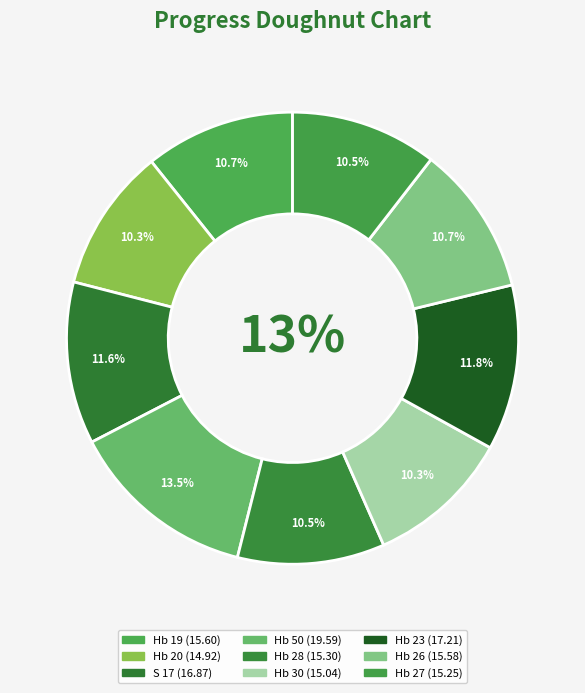

Does Hb 27 represent more than half of the total?

No